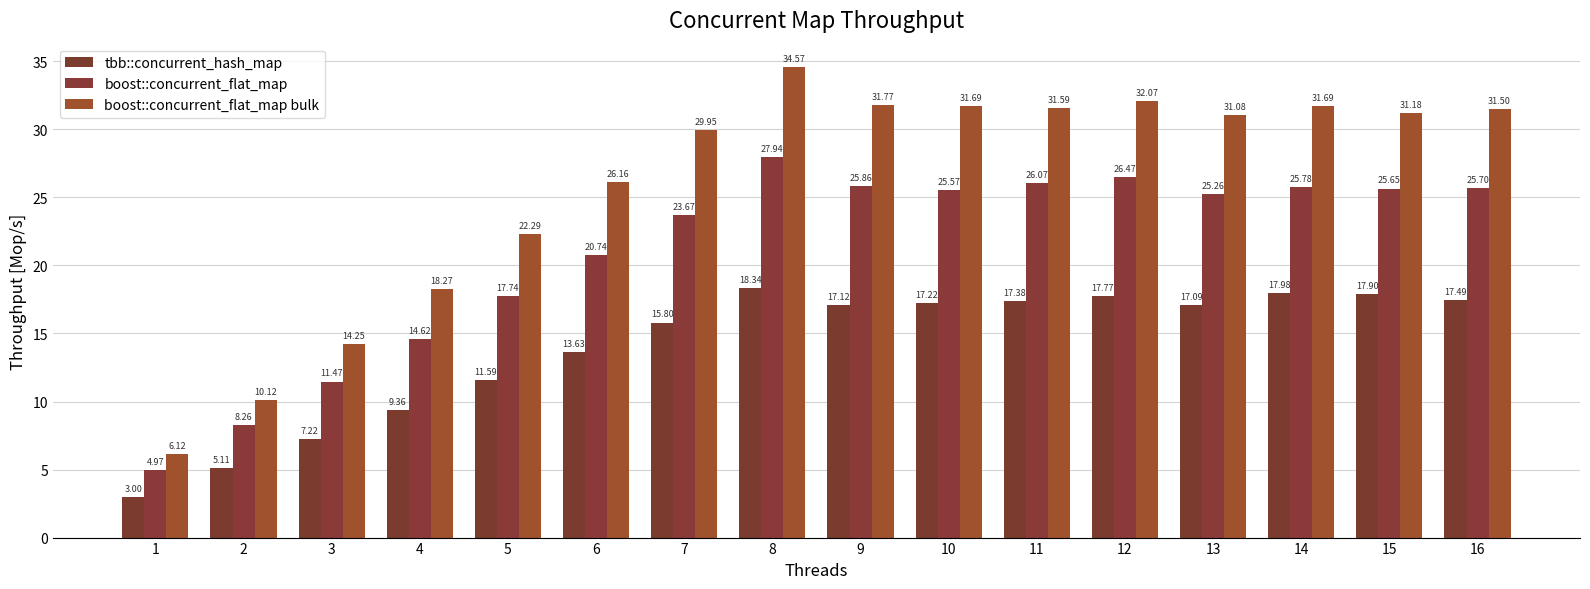

What is the difference between the maximum and minimum values in the tbb::concurrent_hash_map series?

15.3